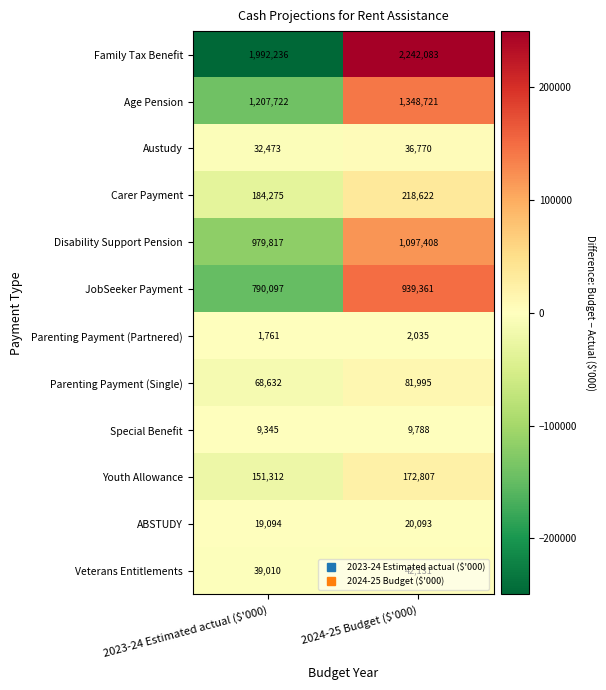

What is the lowest value of the Parenting Payment (Partnered) series?

1761